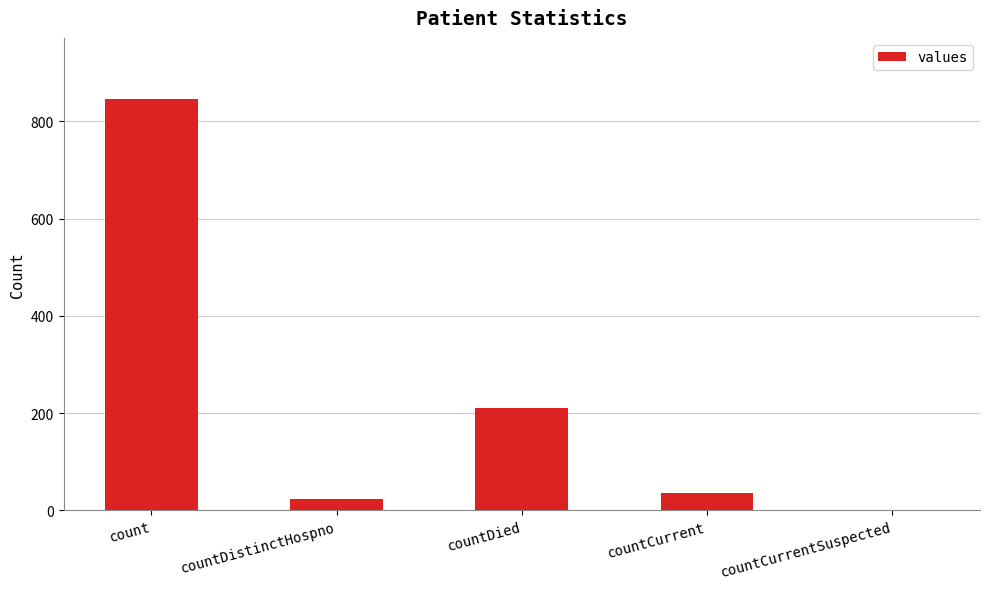

Where is the data nearest to the value 422?

countDied